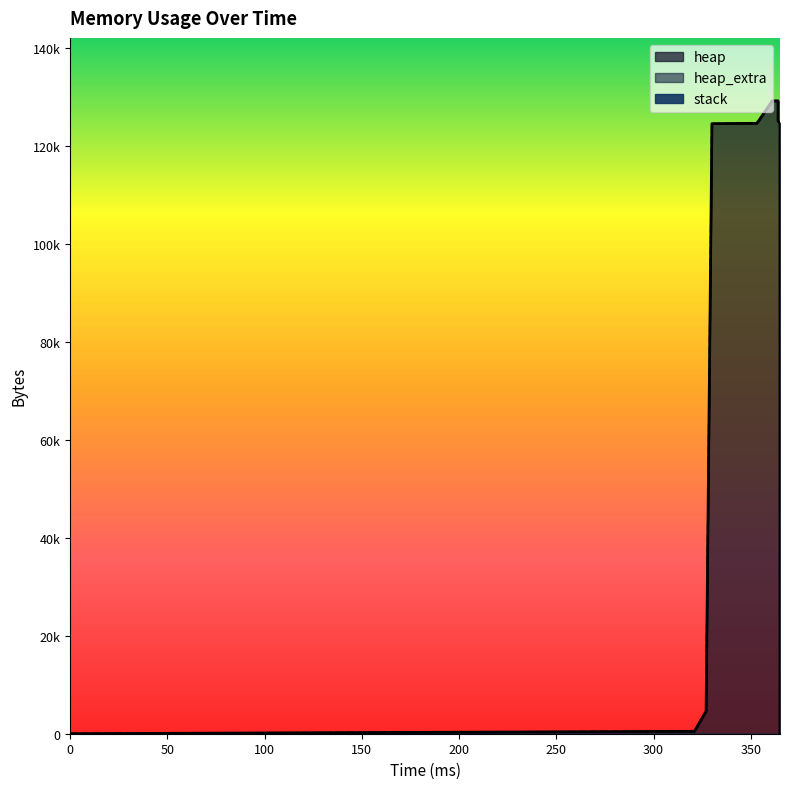

How many data points does each series have?

14